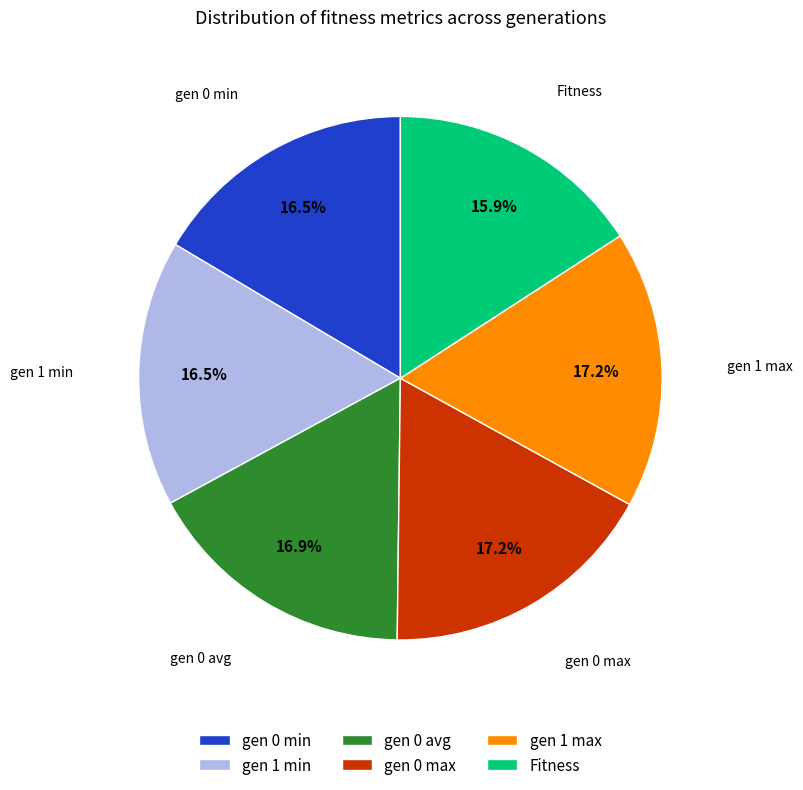

What is the smallest slice in the pie chart?

Fitness